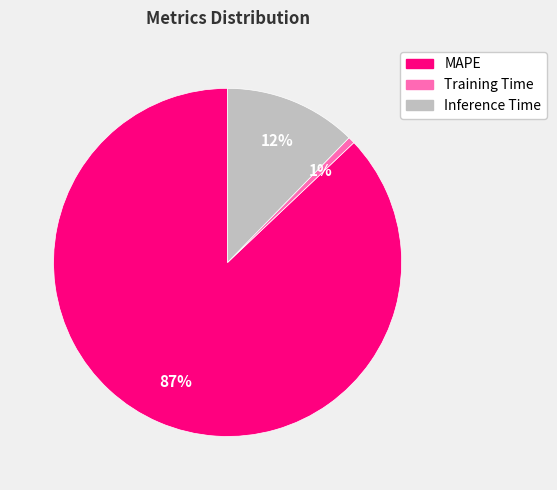

Does any single category account for the majority?

Yes